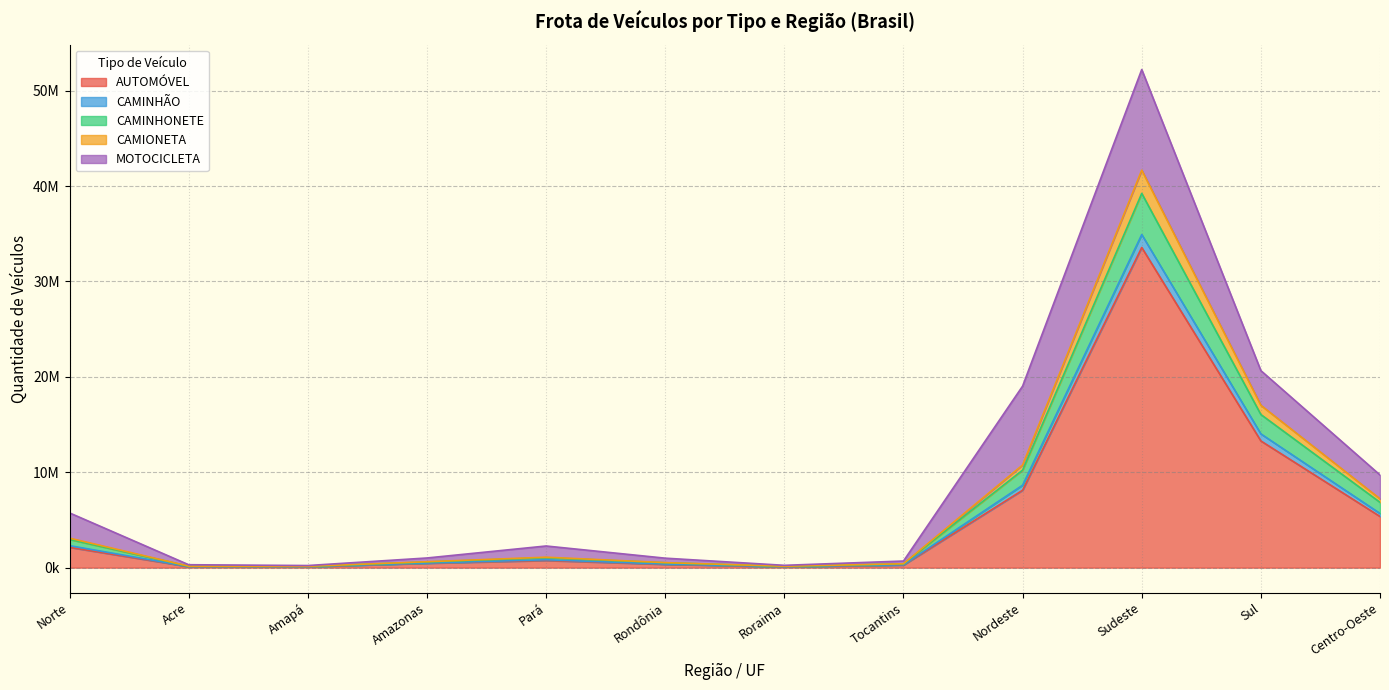

Where does the CAMINHONETE series first go above 1041692?

Norte